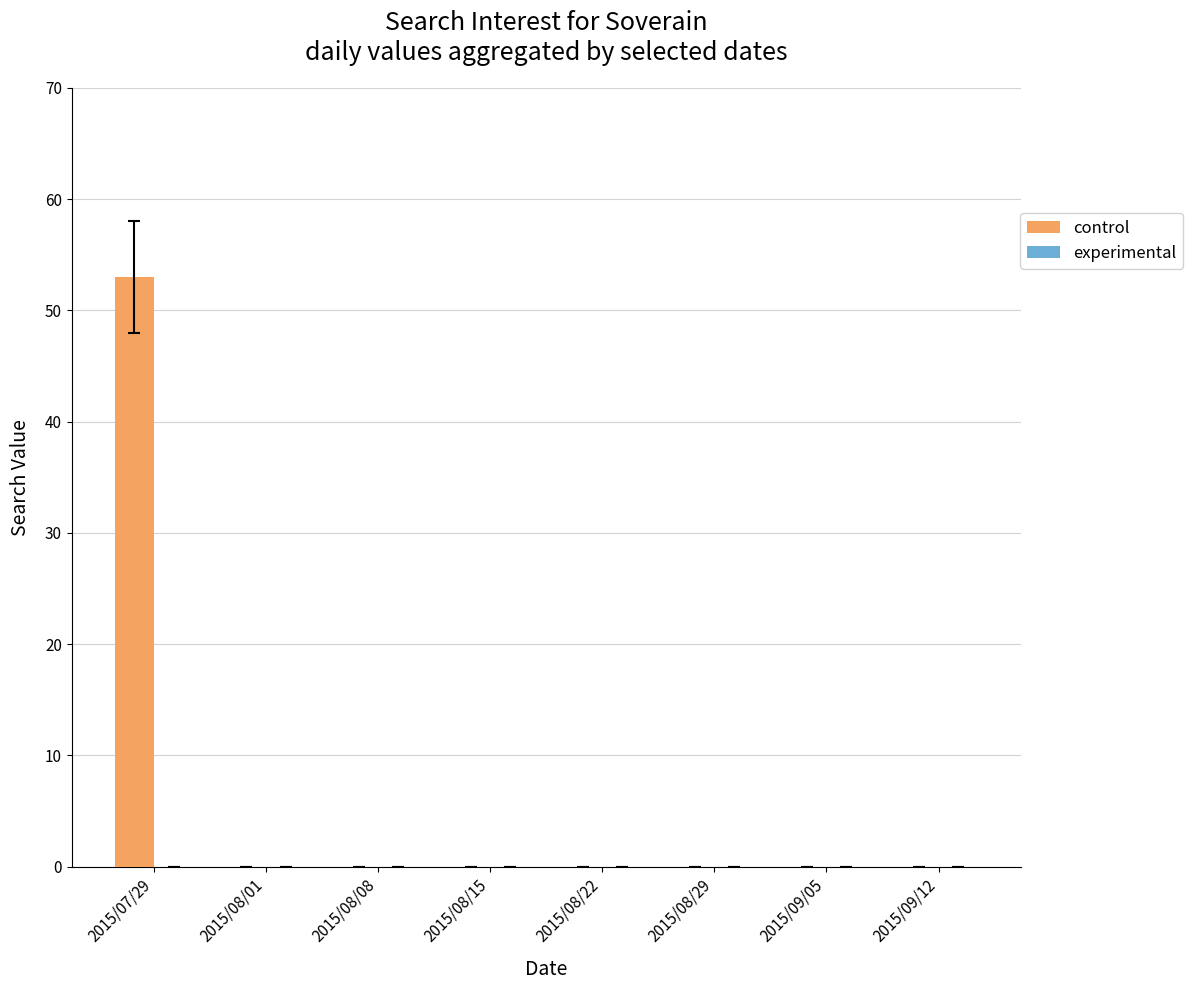

The chart shows a value of 0 at 2015/08/08. True or false?

True